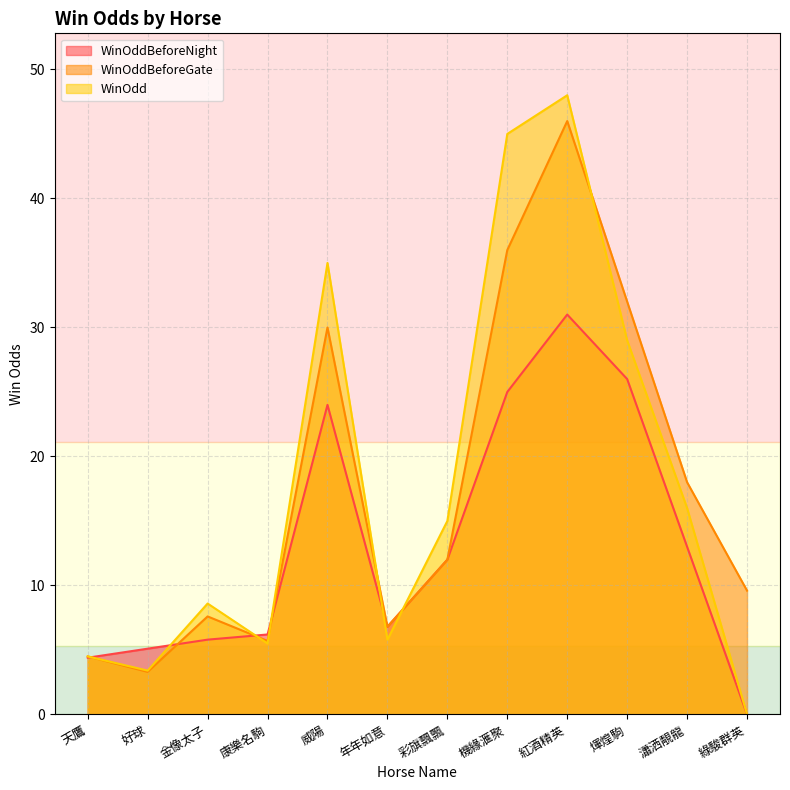

True or false: WinOdd has more than 1 points higher than both neighbors.

True